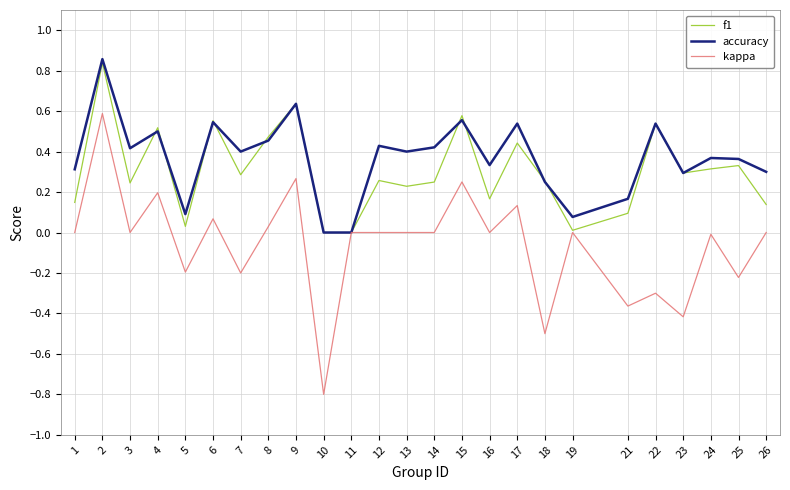

Between 14 and 26, which series saw the biggest shift?

accuracy